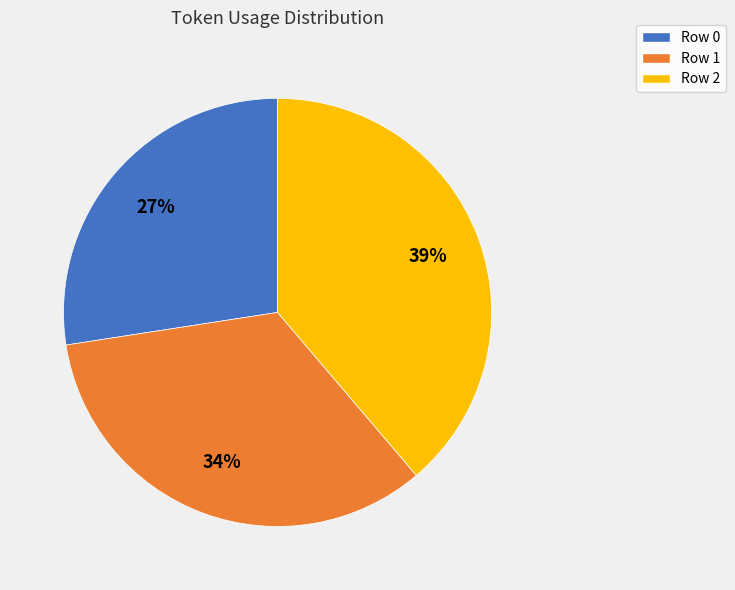

Is it true that Row 1 is 43% of the pie?

False